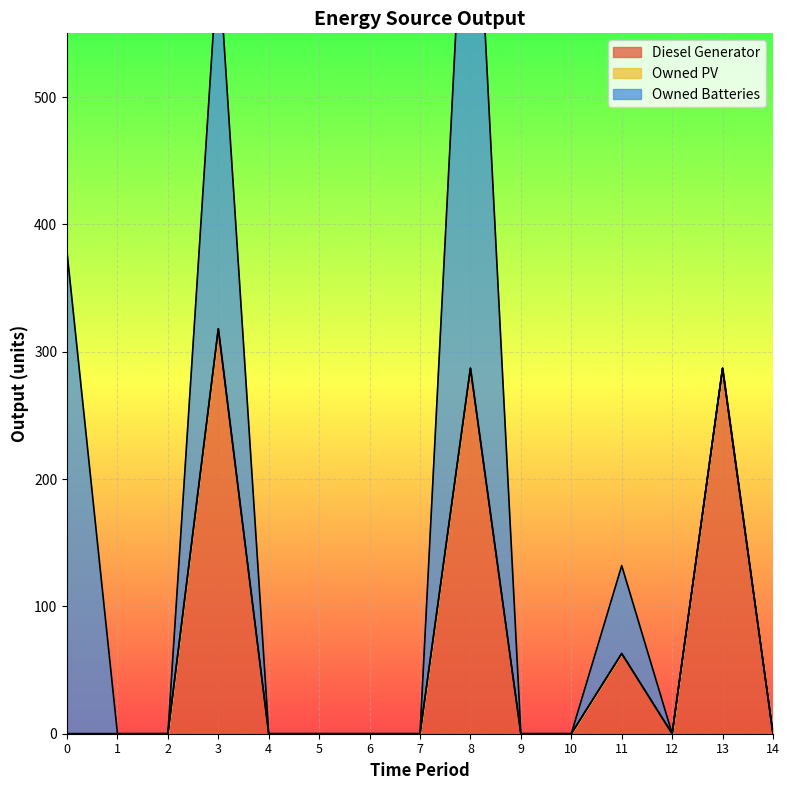

What is the average value of the Diesel Generator series?

64